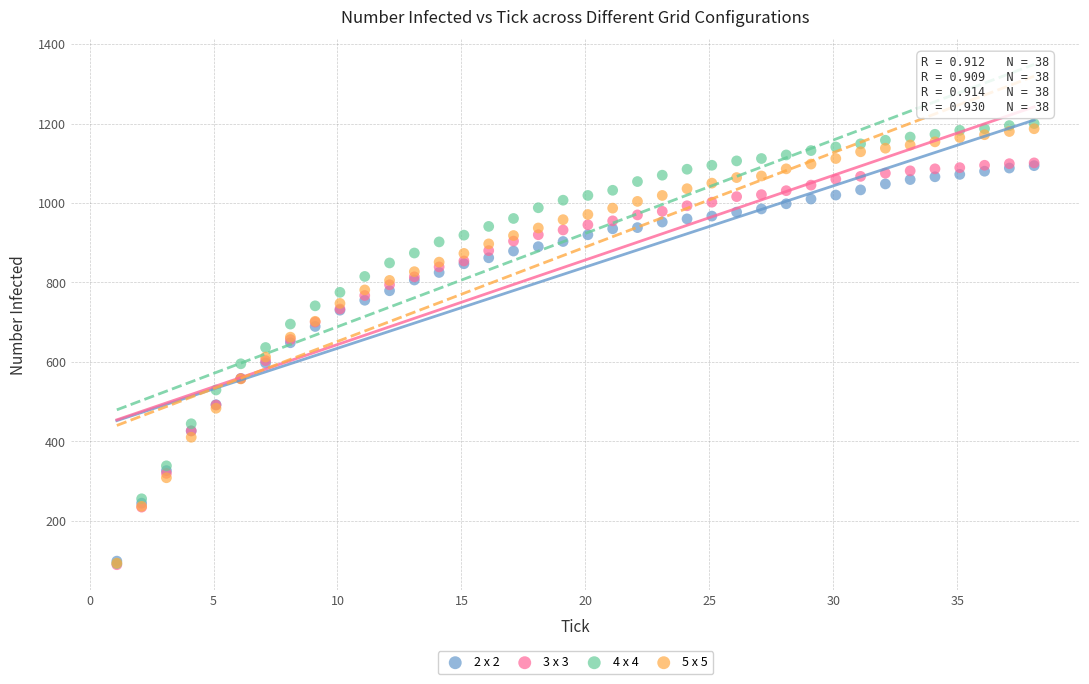

What are all the series names shown in the legend?

2 x 2, 3 x 3, 4 x 4, 5 x 5